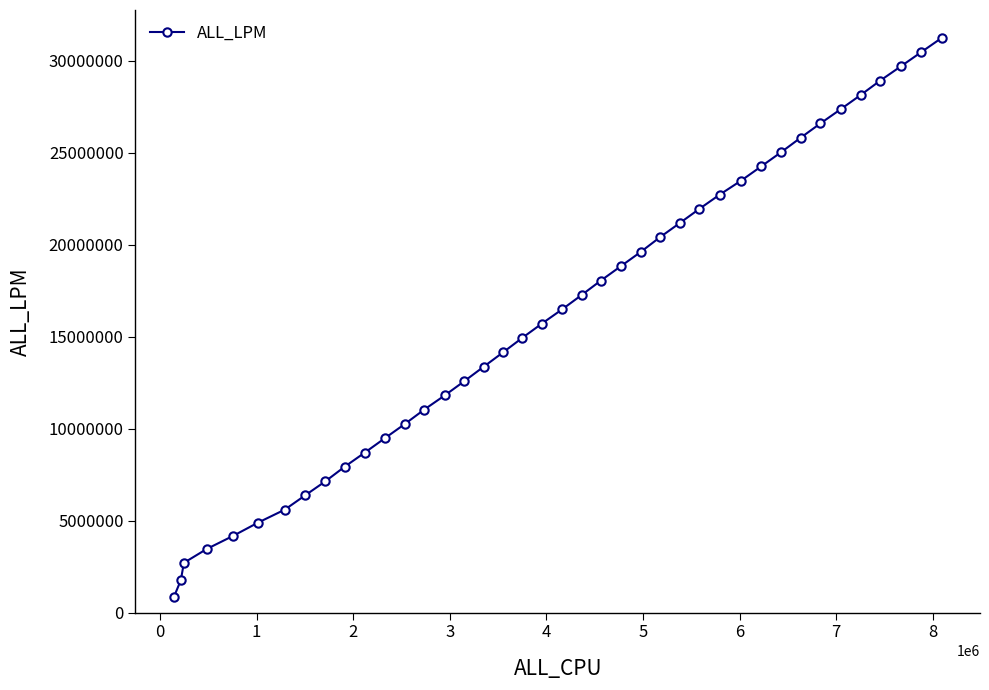

What is the maximum value shown in the chart?

31231084